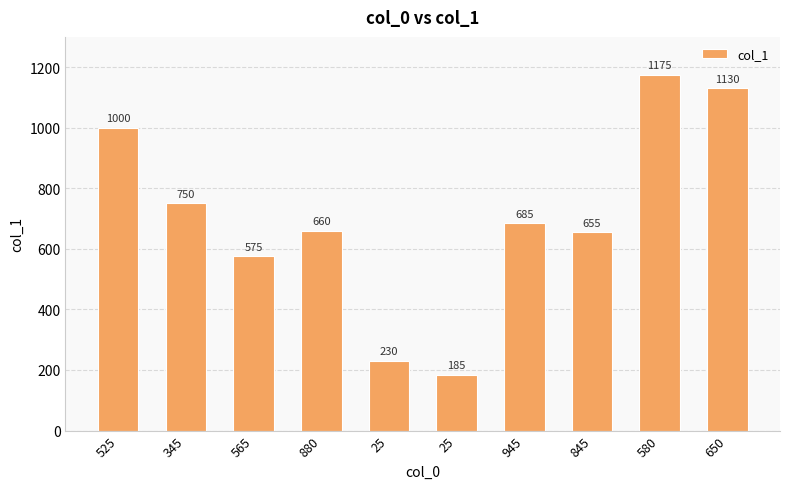

What is the difference between the maximum and minimum values?

990